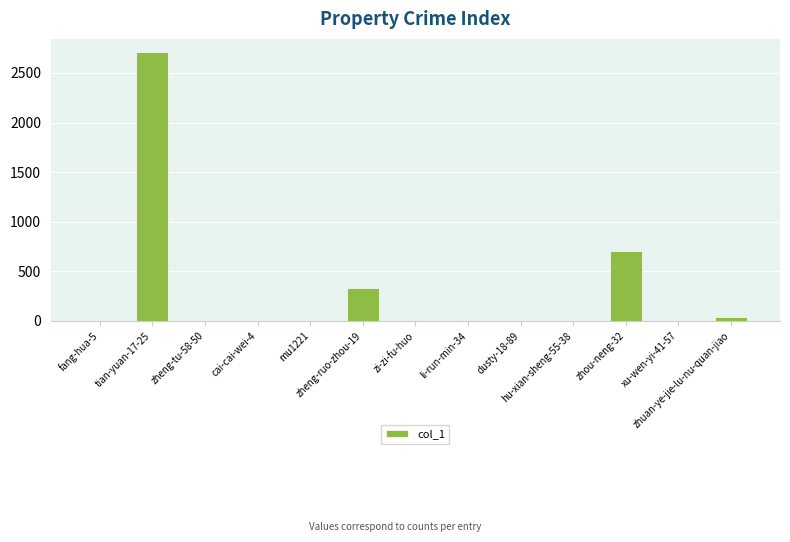

What is the sum of all values?

3806